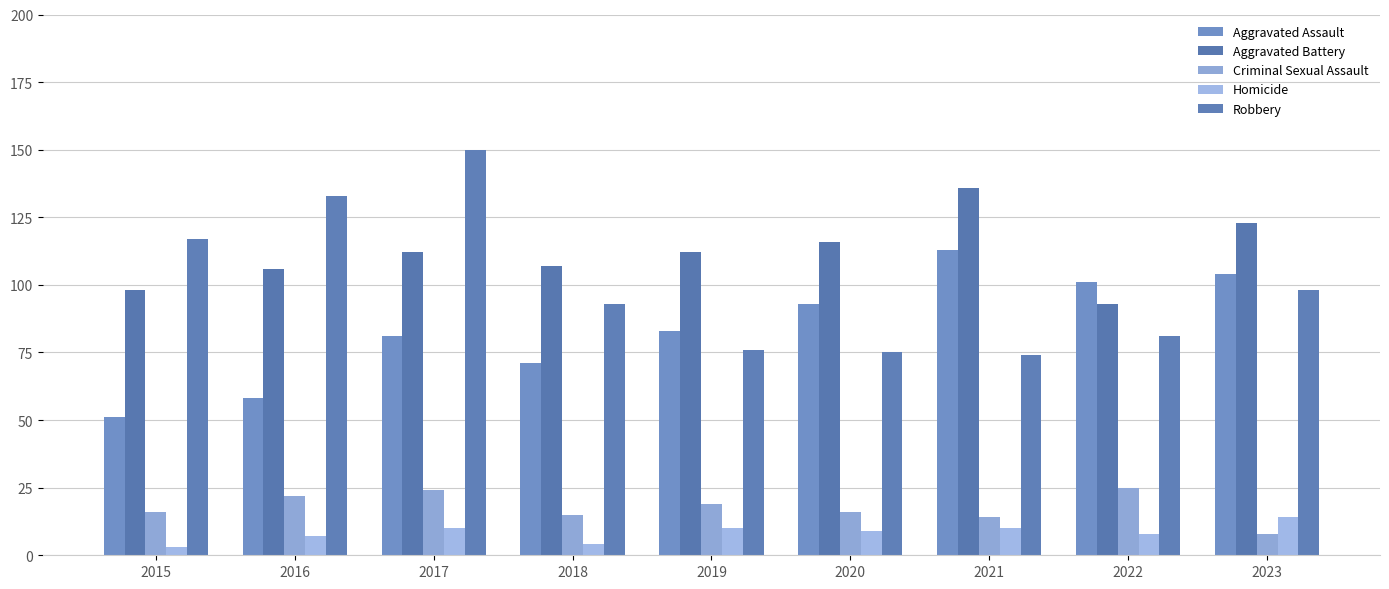

How many groups of bars are there?

9